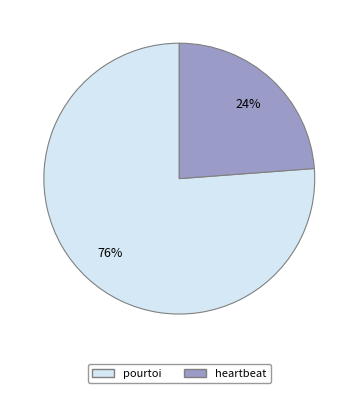

How many slices are in this pie chart?

2